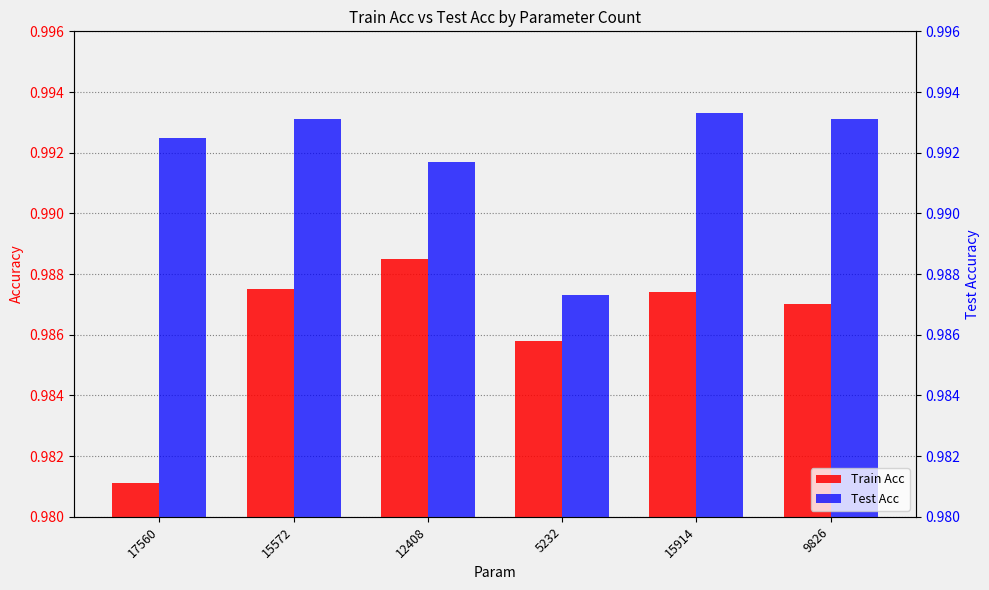

What are all the series names shown in the legend?

Train Acc, Test Acc